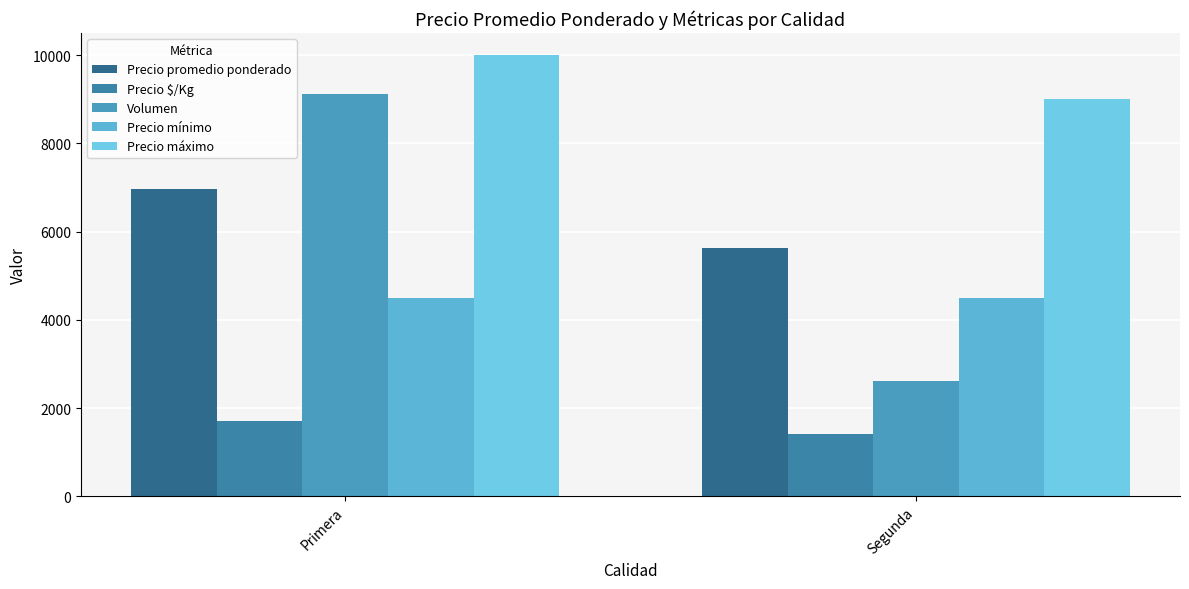

At which label does Precio mínimo reach its peak?

Primera